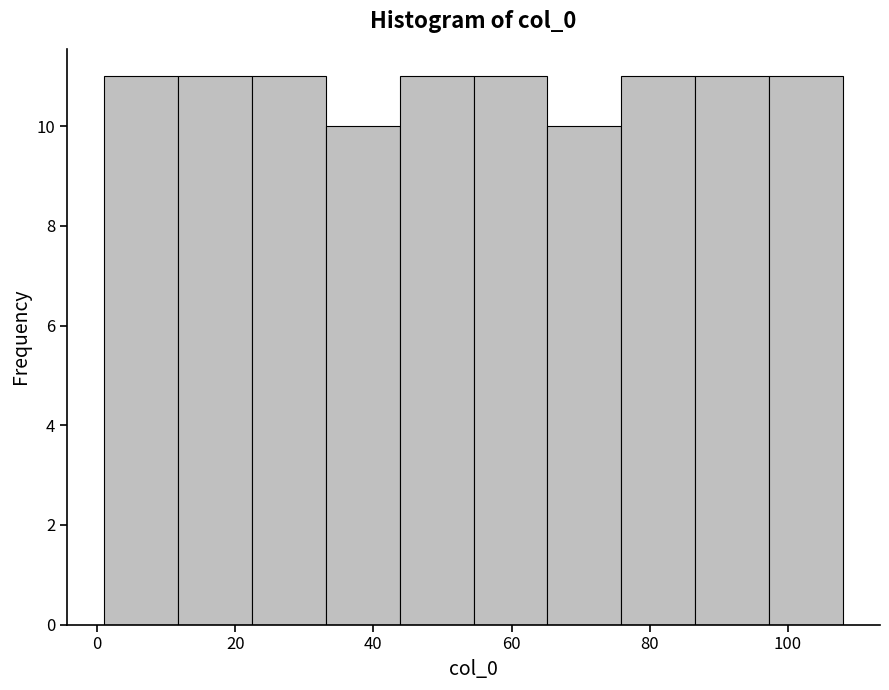

Reading left to right, list every bar in this chart as the range it spans on the x-axis followed by its height. Neither the bar edges nor the heights are printed on the chart, so give them approximately, as read against the axes.

2 to 12: 11
12 to 22: 11
22 to 34: 11
34 to 44: 10
44 to 54: 11
54 to 66: 11
66 to 76: 10
76 to 86: 11
86 to 98: 11
98 to 108: 11